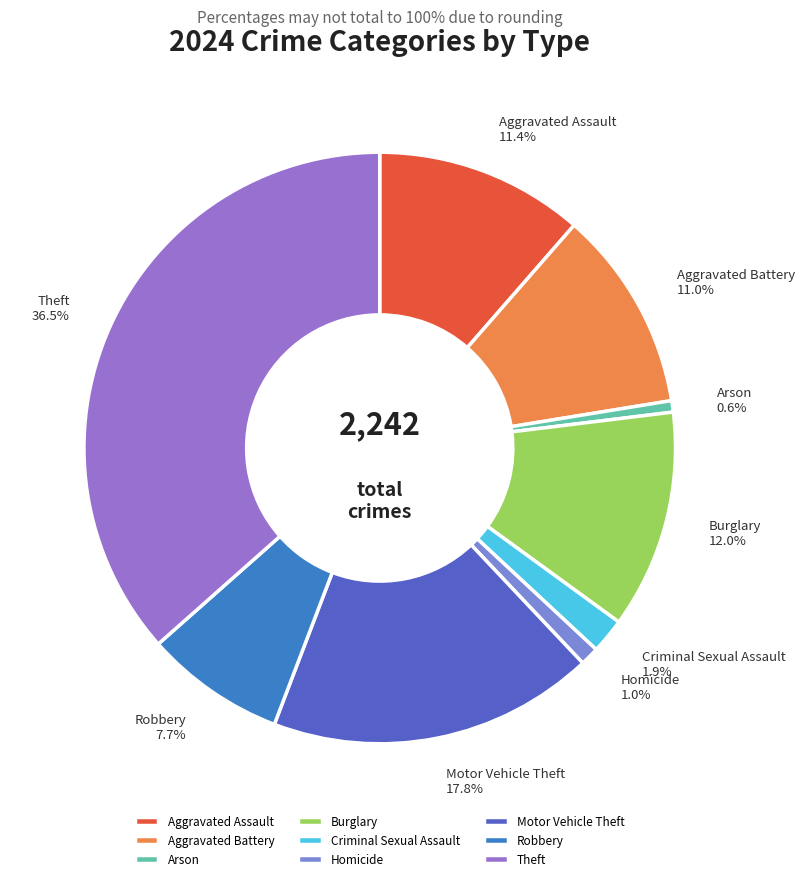

How many slices are in this pie chart?

9